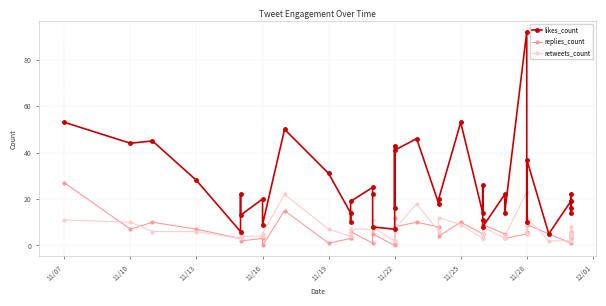

At which category does likes_count reach its first local valley?

11/16